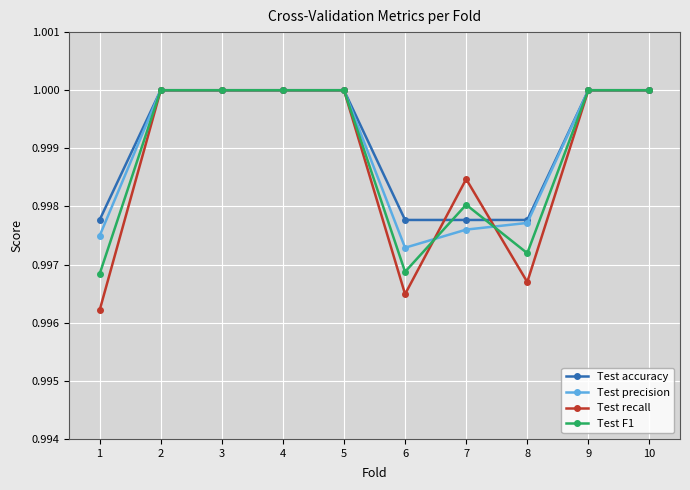

Between 1 and 5, which series saw the biggest shift?

Test recall